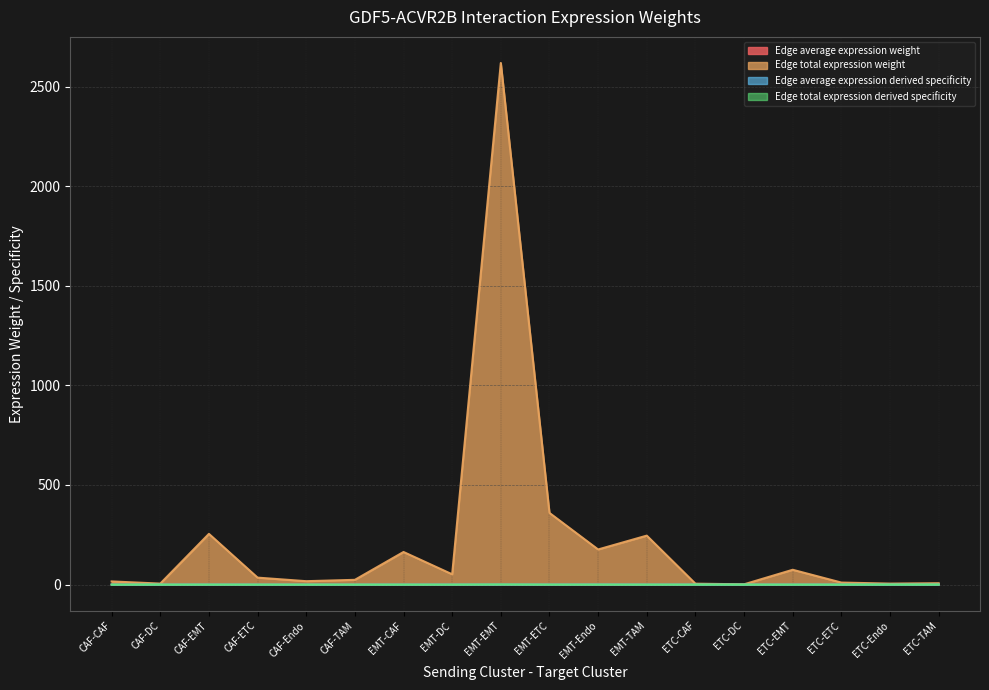

What position from the left is EMT-DC?

8